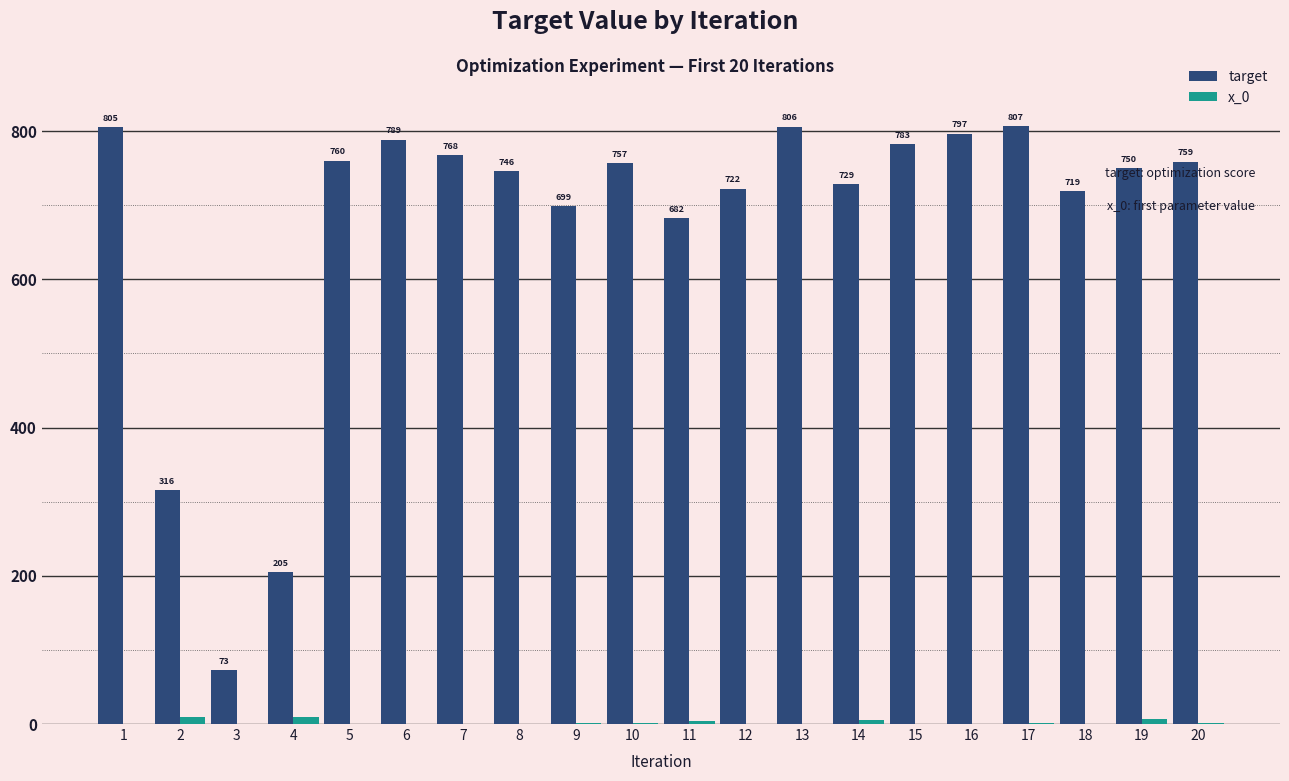

Between 1 and 2, which is larger?

1